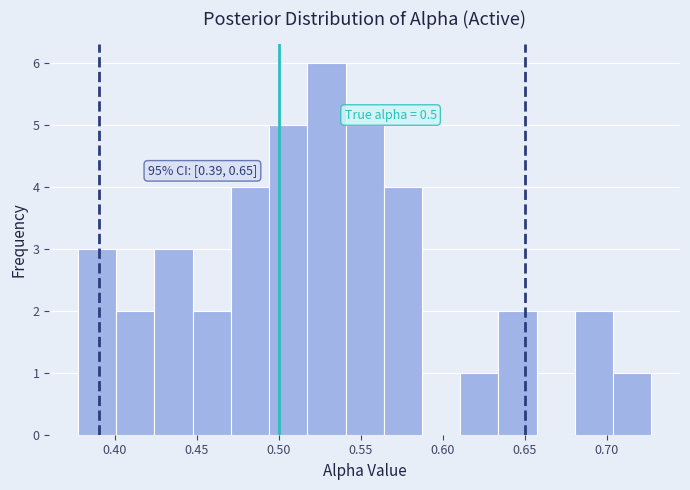

Which range on the x-axis has the tallest bar?

0.515 to 0.540